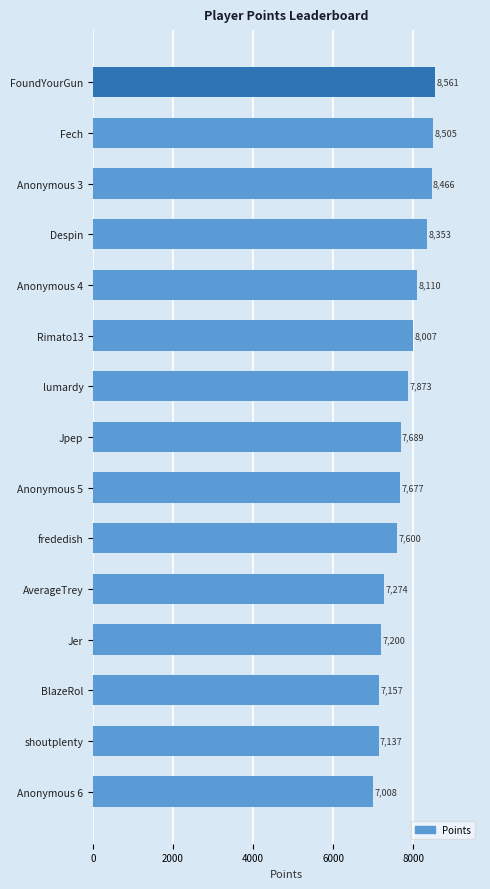

What is the label of the 1st bar from the bottom?

Anonymous 6